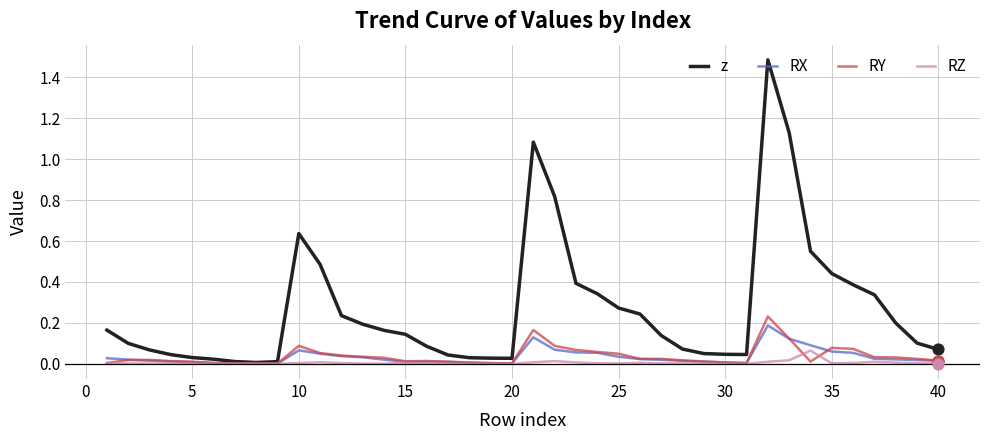

Which series has the largest range (max minus min)?

z